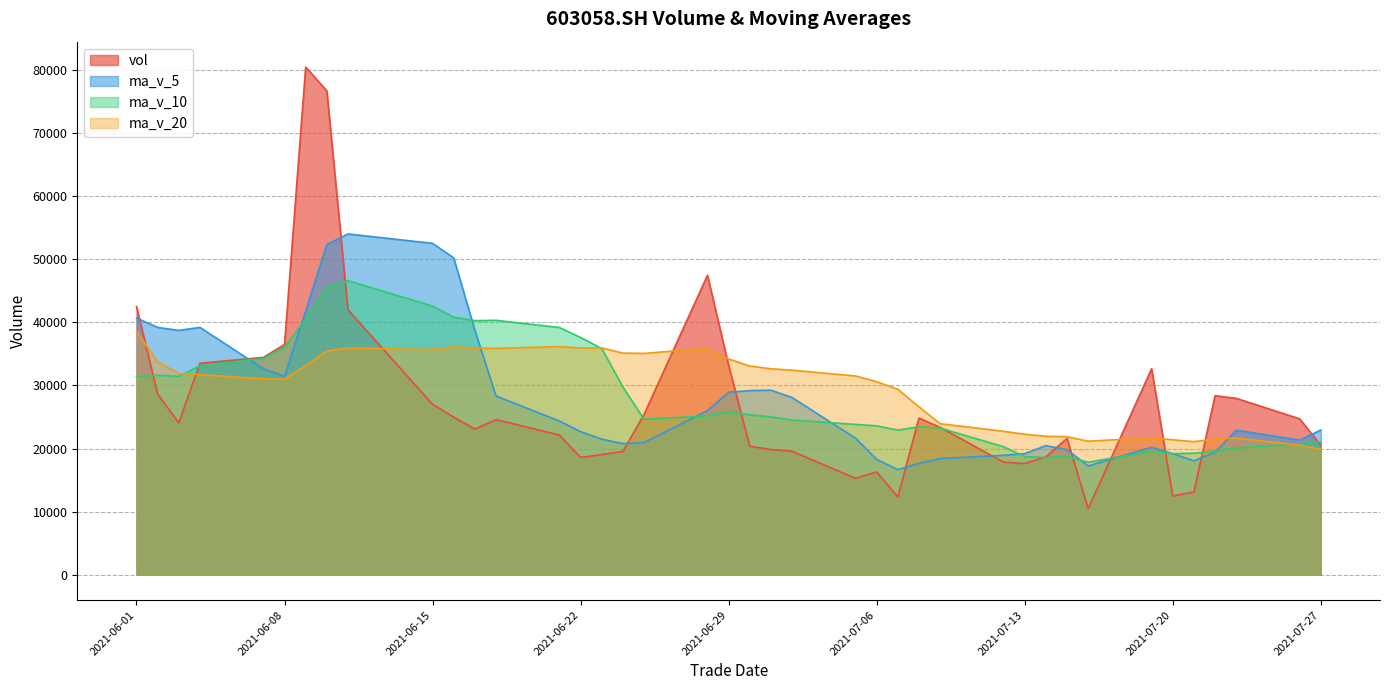

Count the number of categories in the chart.

40